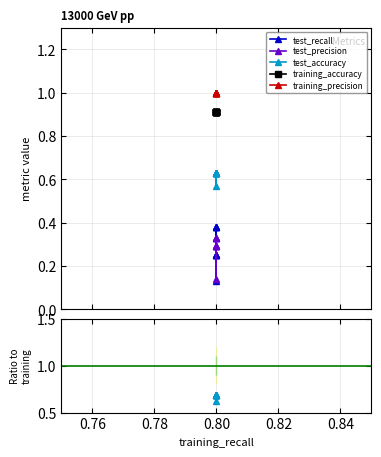

What is the lowest value of the test_precision series?

0.1